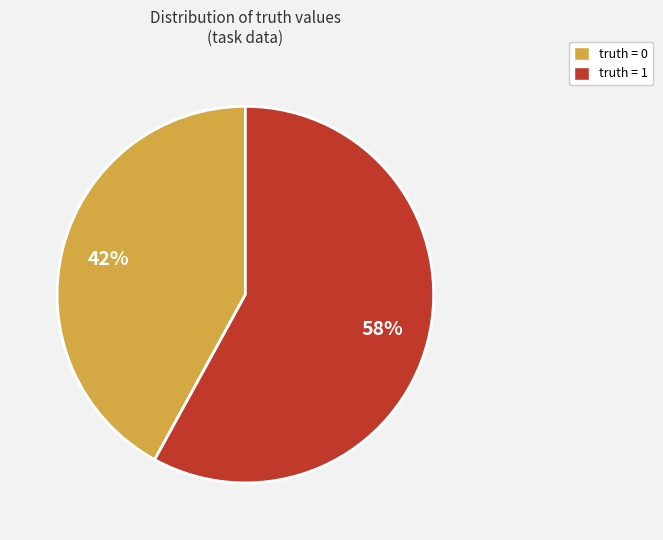

Is there a majority slice in this chart?

Yes